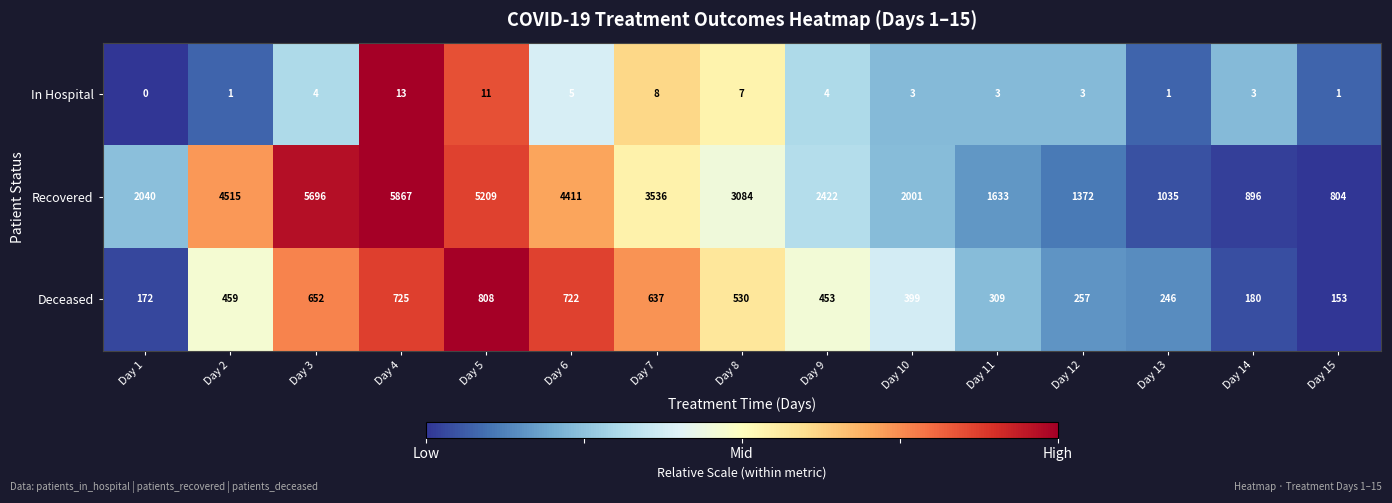

What is the maximum value for In Hospital?

13